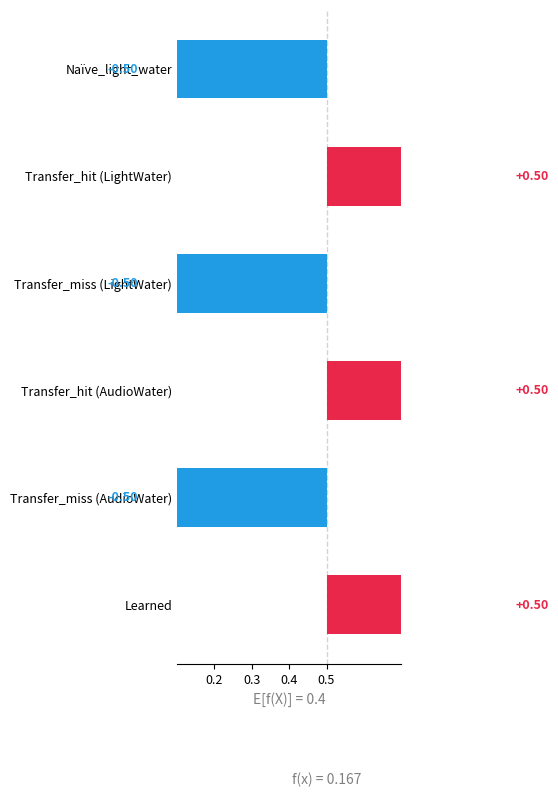

How many bars are there in total?

6